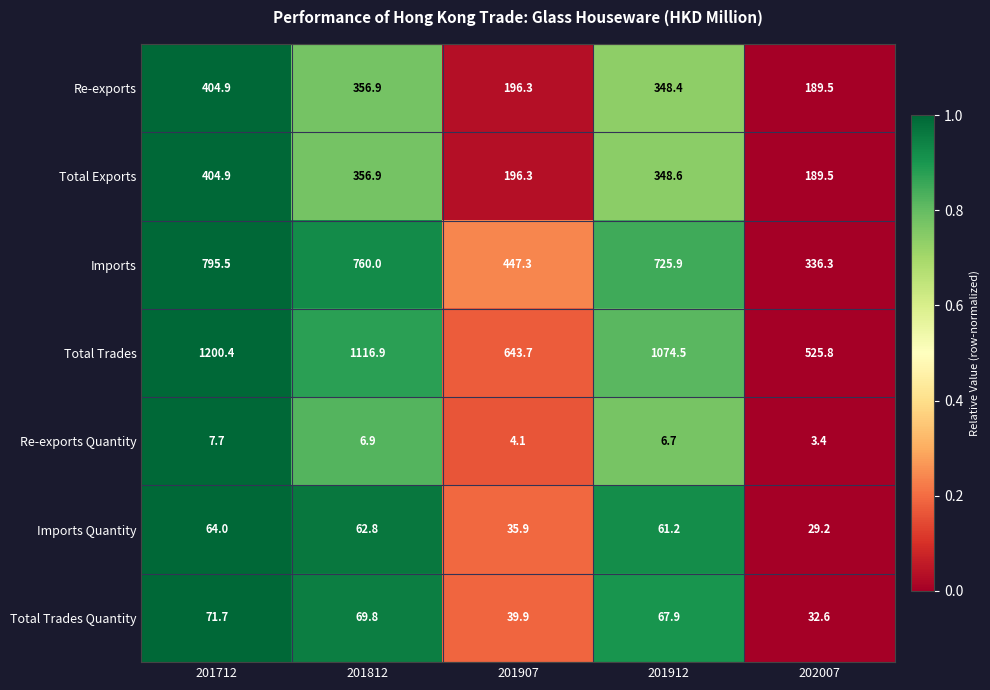

Which series has the largest total across all categories?

Total Trades